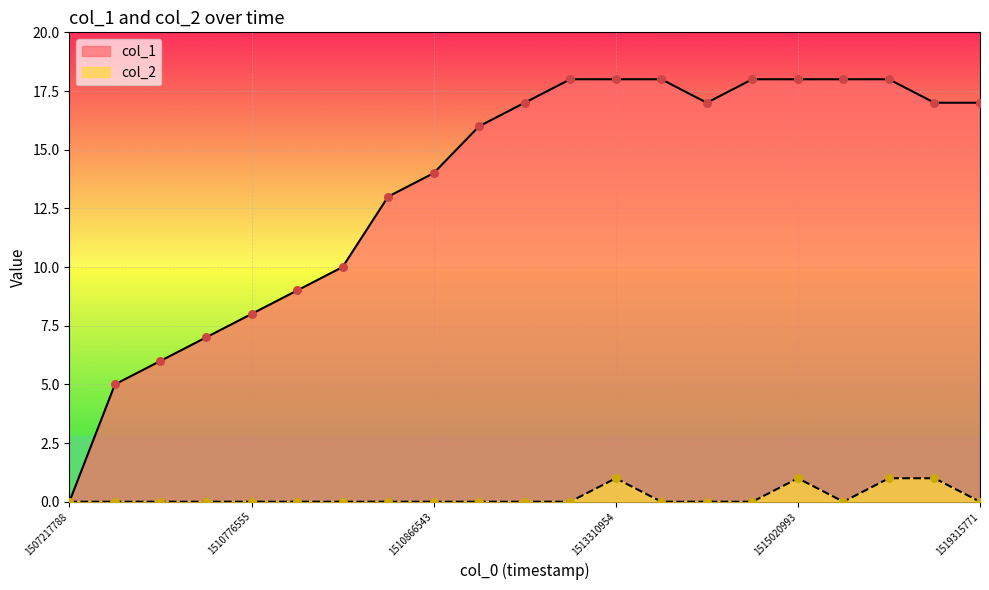

Which series contains the highest Y value?

col_1